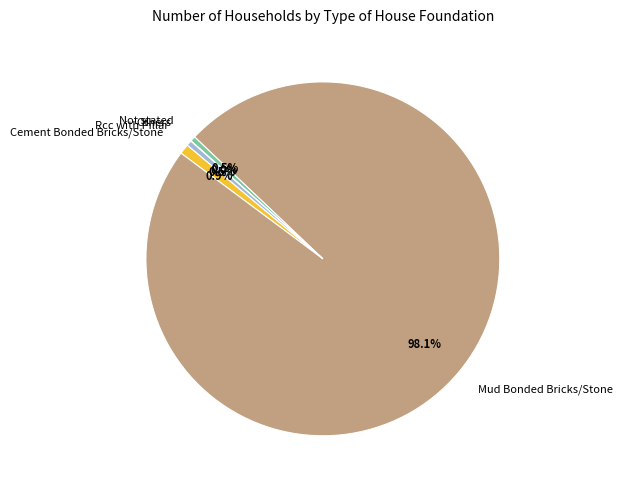

What is the majority slice?

Mud Bonded Bricks/Stone